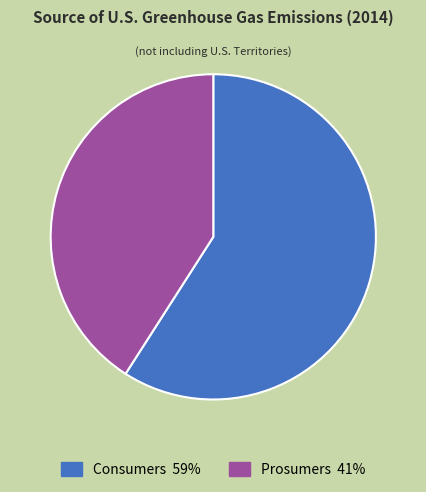

Which slice is the smallest?

Prosumers